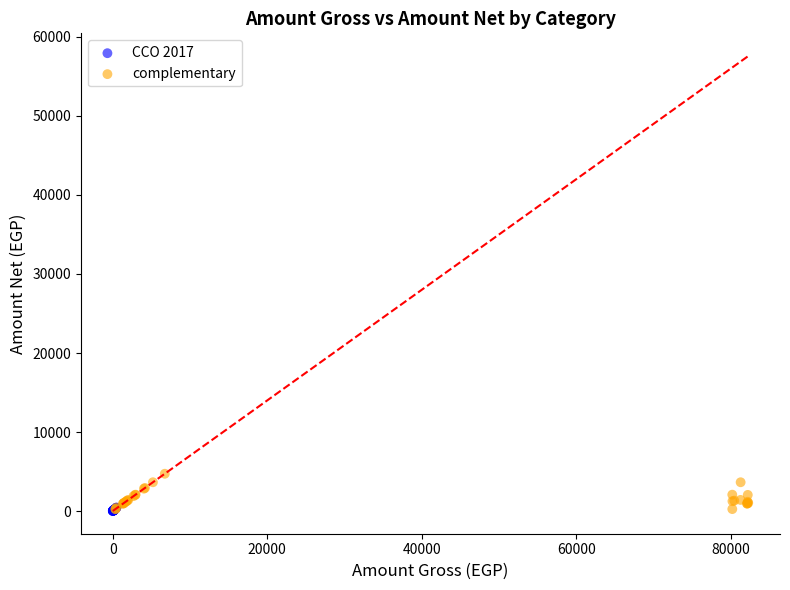

Which series has the widest spread of Y values?

complementary